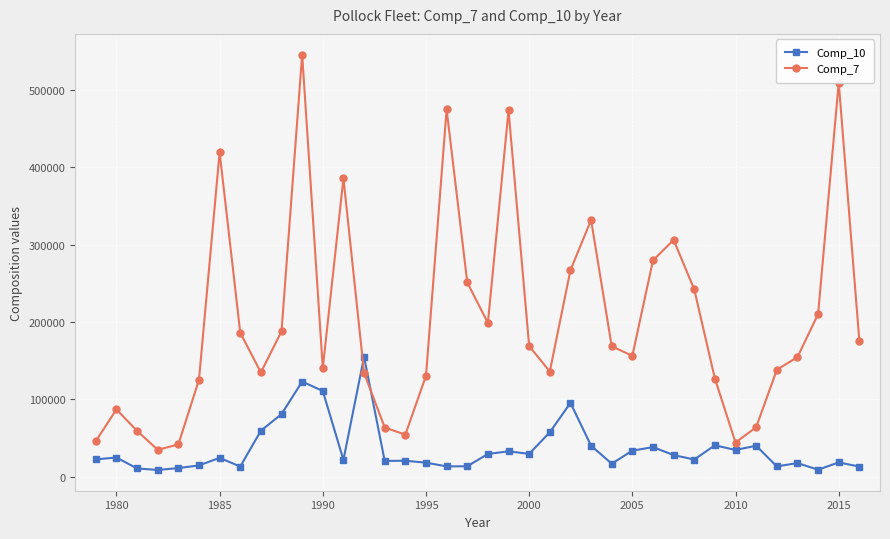

What is the sum of all Comp_10 values?

1380235.6